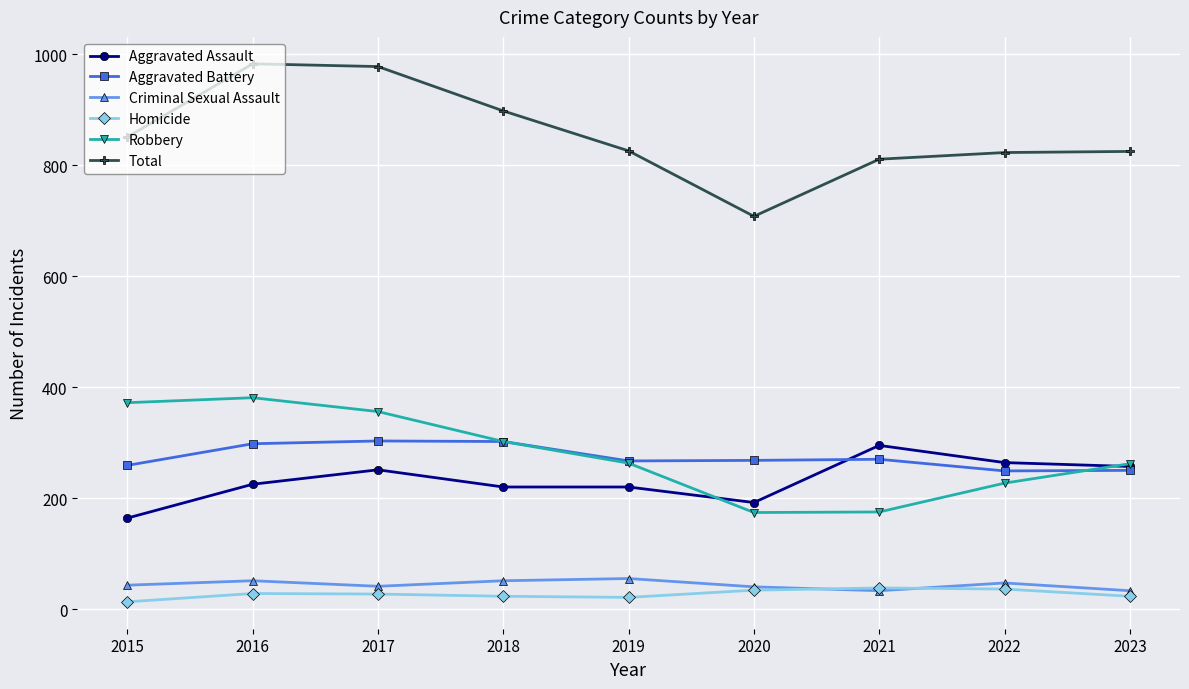

Which series has the widest spread of values?

Total